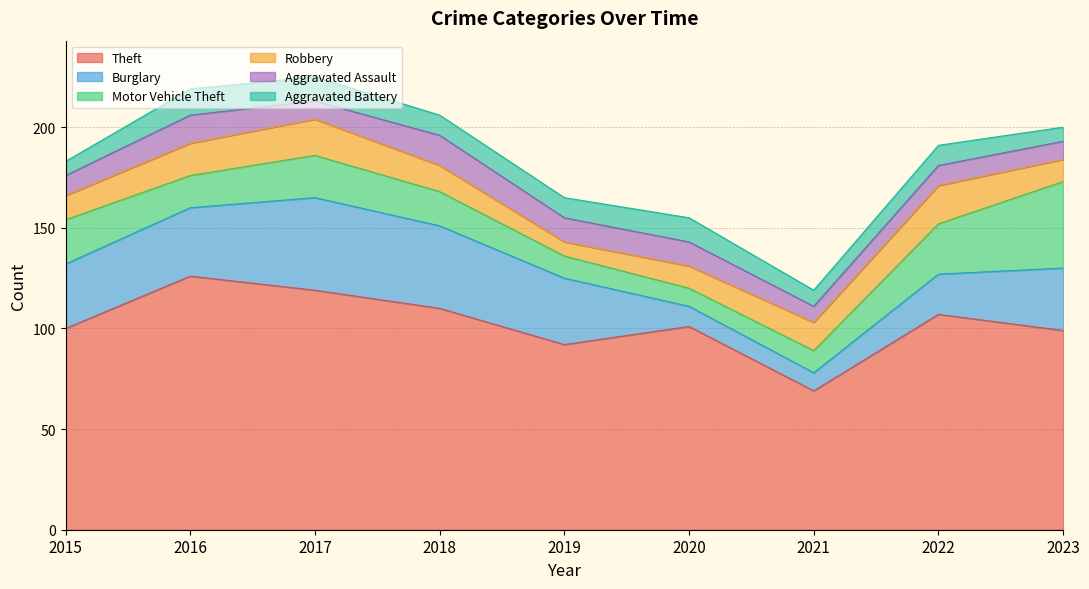

In Robbery, how many points are higher than both neighbors (excluding endpoints)?

2